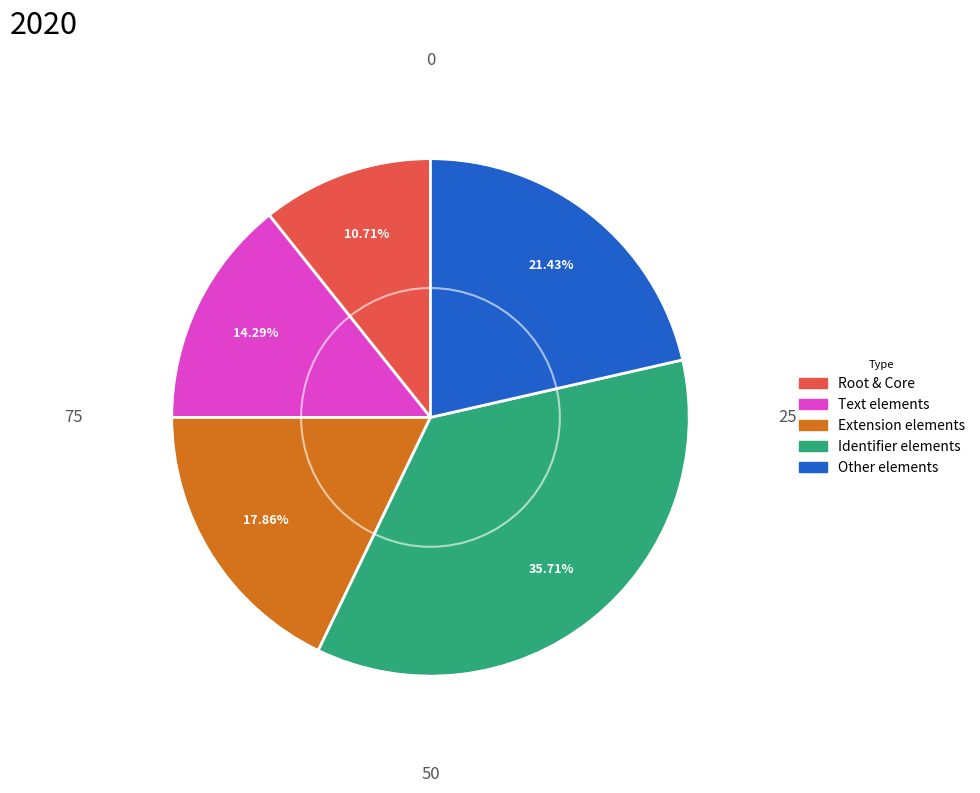

Does any single category account for the majority?

No